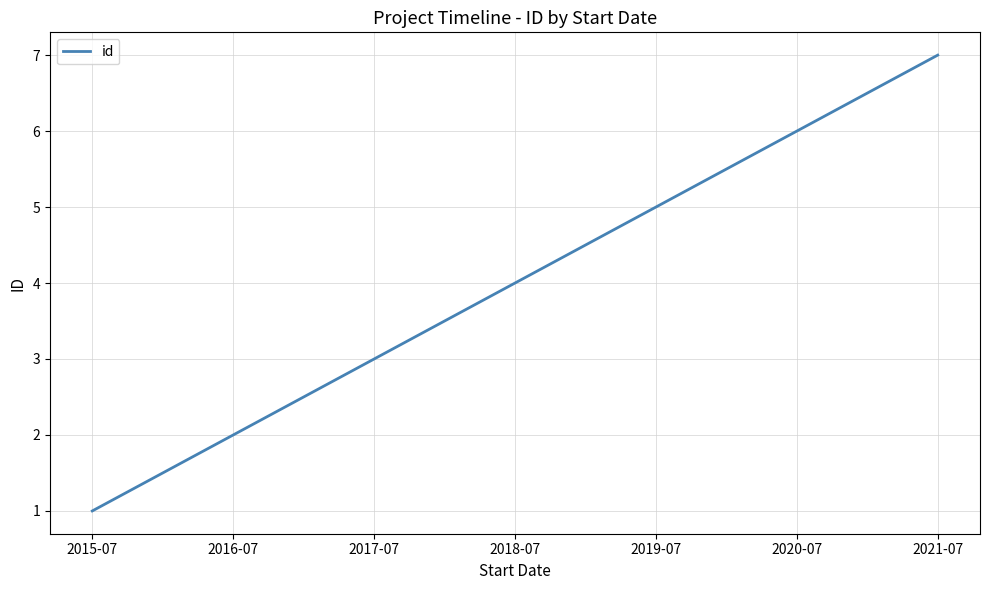

How many values are below 4?

3